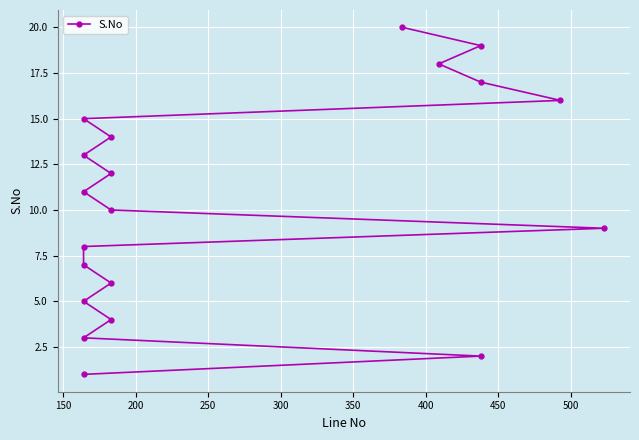

Reading left to right, list all the values displayed in this chart.

1	2	3	4	5	6	7	8	9	10	11	12	13	14	15	16	17	18	19	20